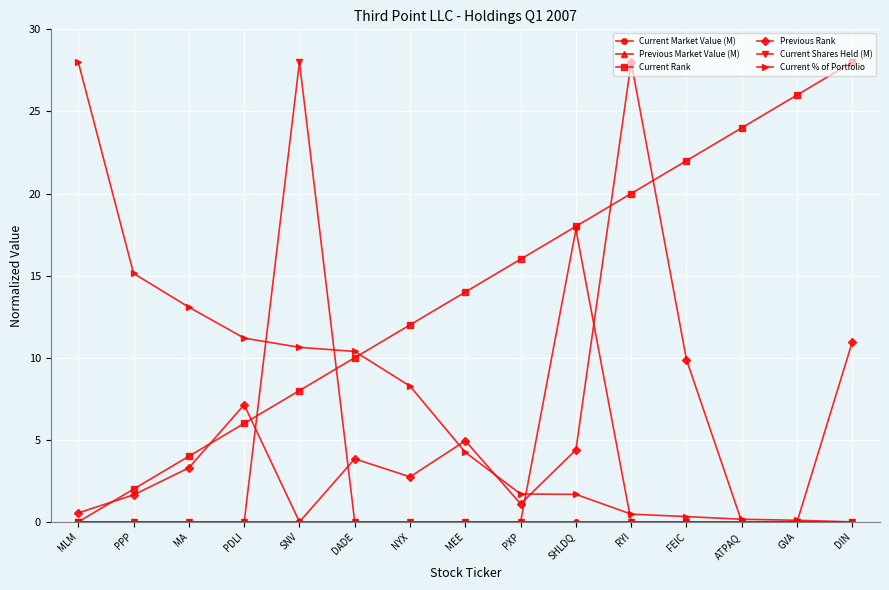

Between PDLI and FEIC, which series saw the biggest shift?

Current Rank